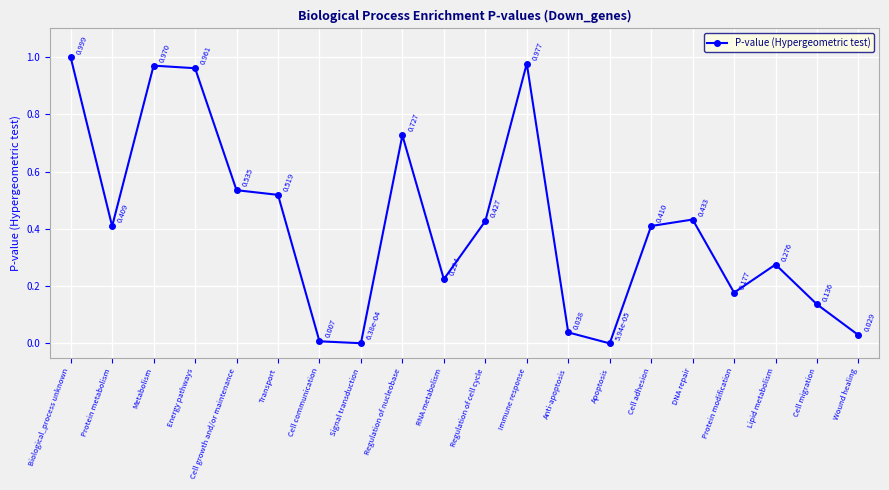

Where is the data nearest to the value 0?

Apoptosis